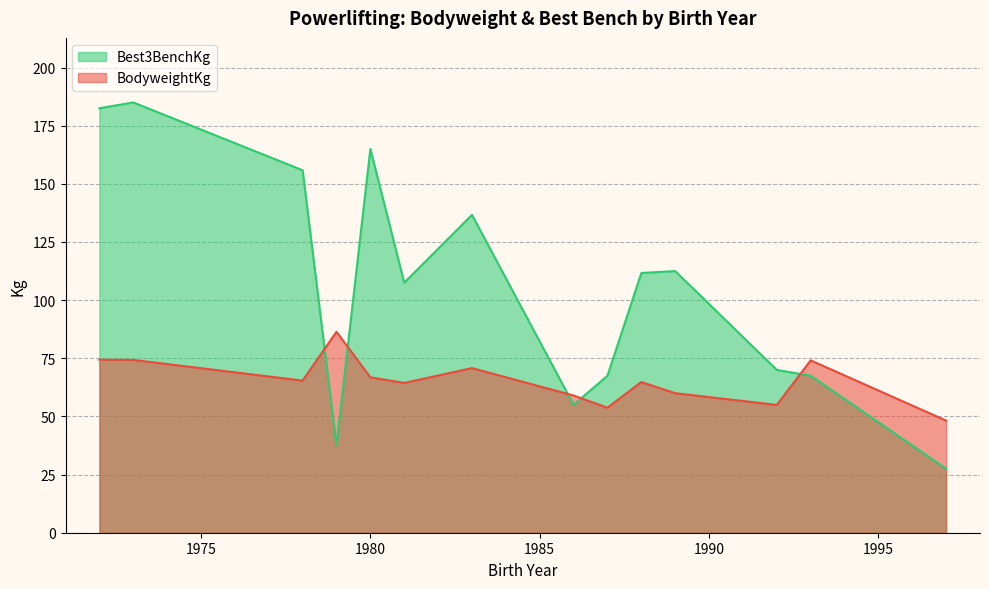

Which series has the widest spread of values?

Best3BenchKg